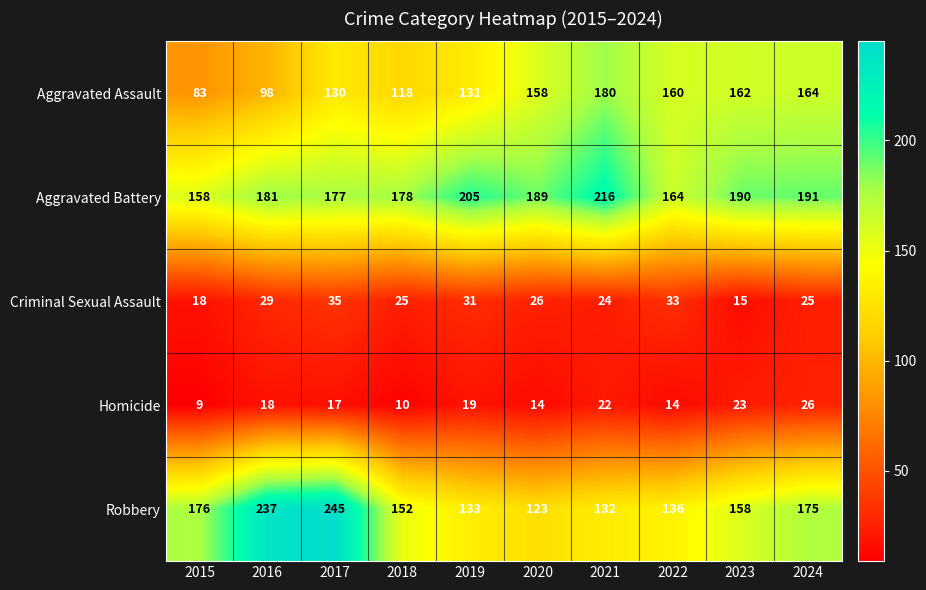

What is the sum of the Robbery values at 2020 and 2023?

281